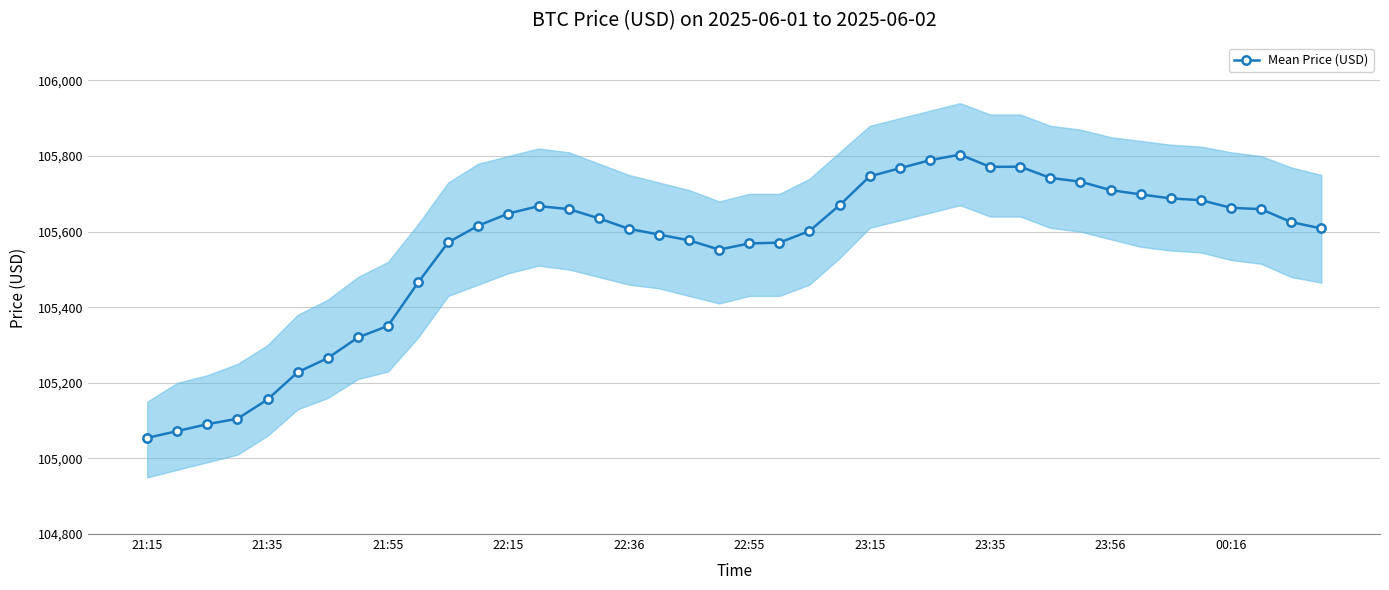

At which category does the chart reach its minimum across all series?

21:15